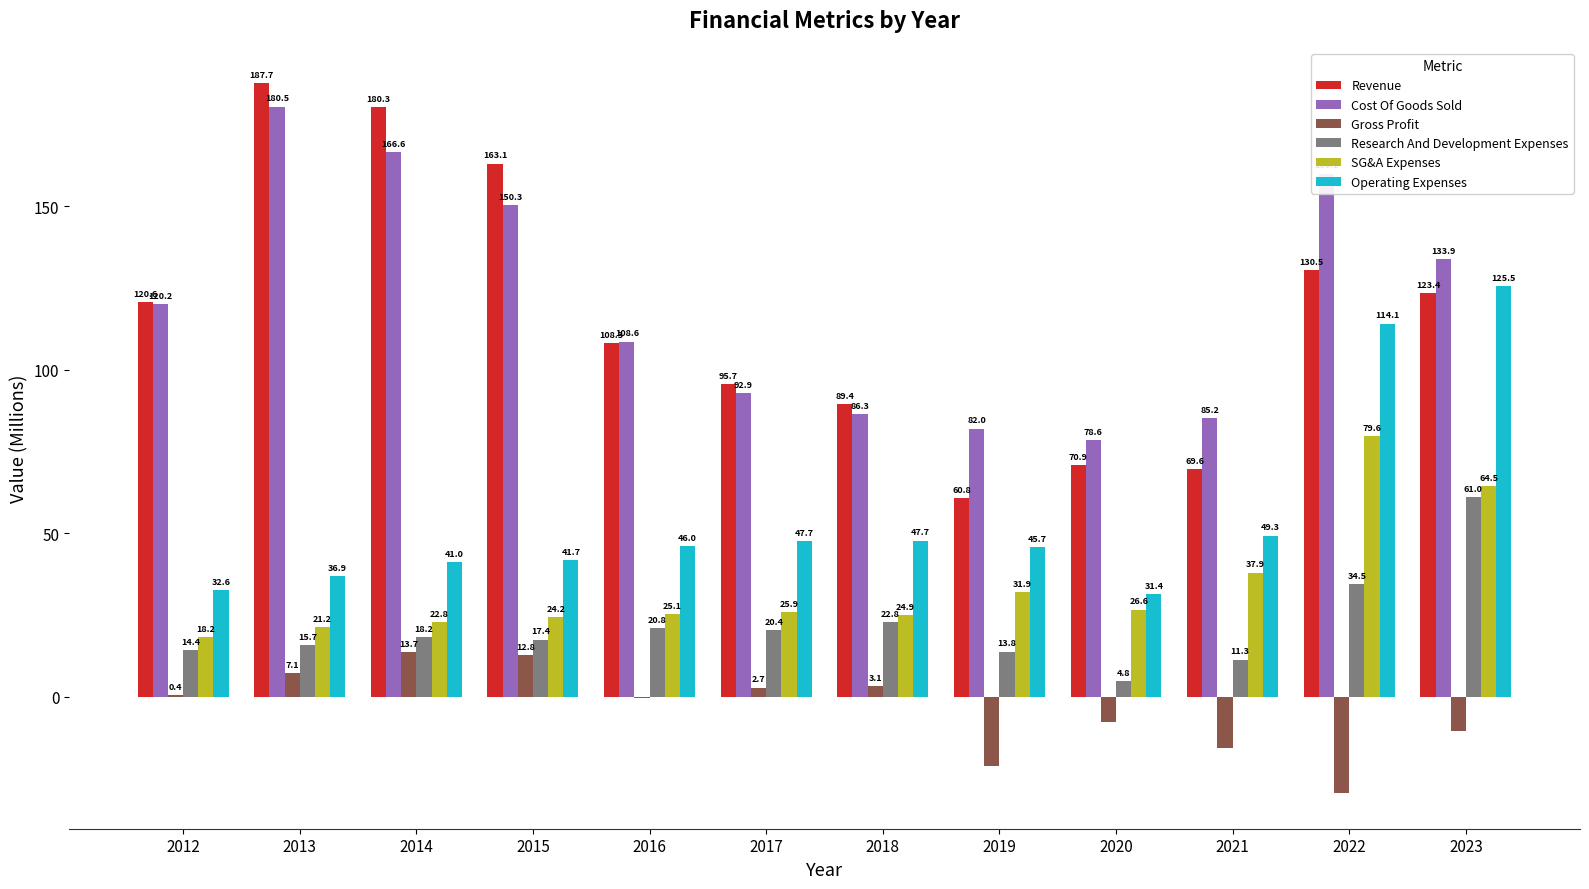

Are the bars horizontal?

No